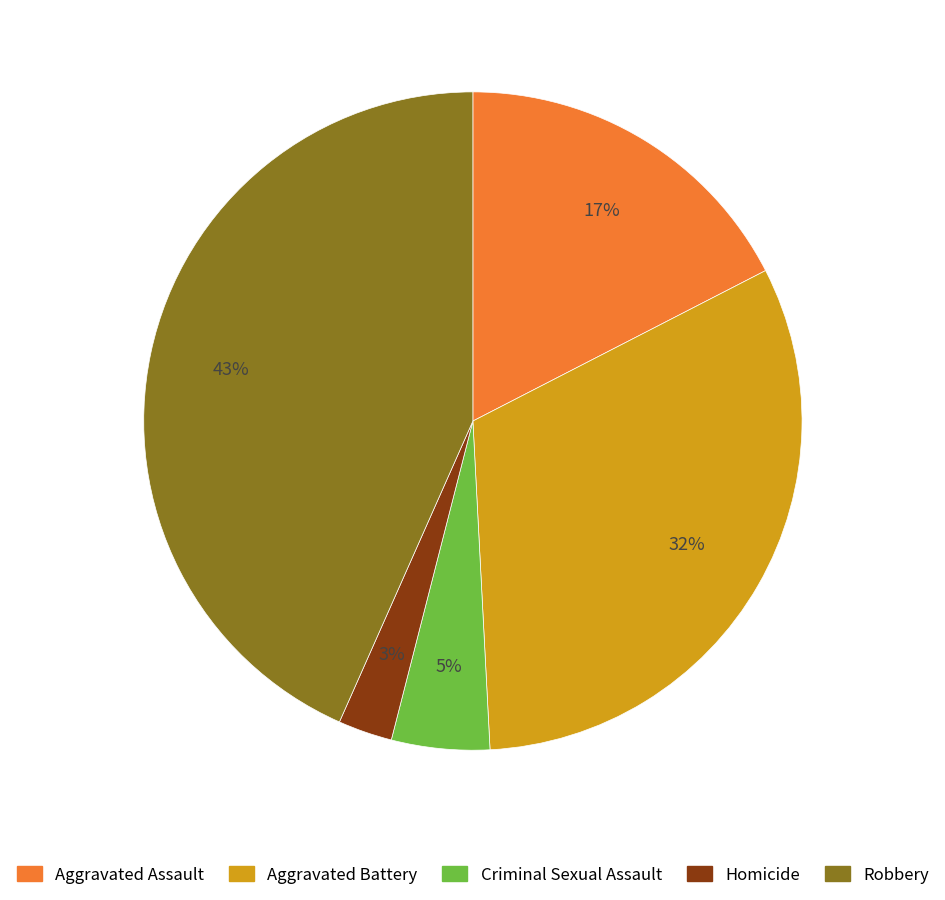

What is the ratio of the value at Aggravated Assault to the value at Aggravated Battery?

0.5